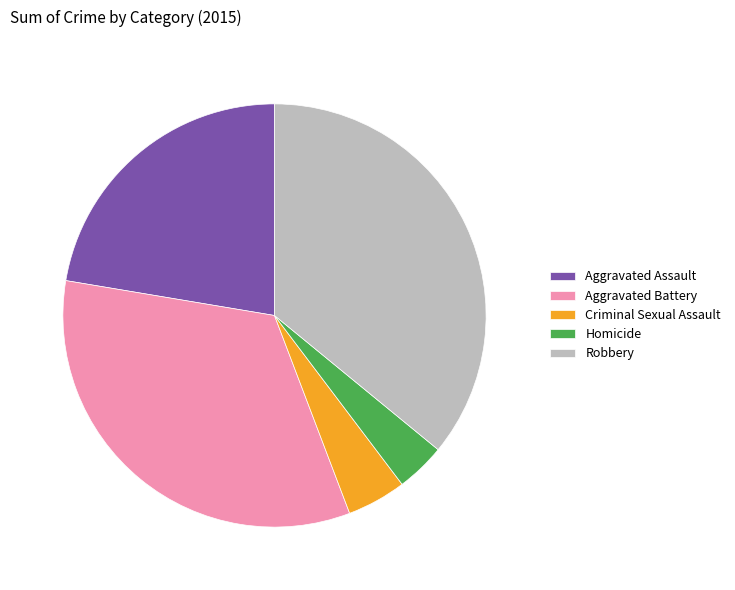

Rank the categories by value from lowest to highest.

Homicide, Criminal Sexual Assault, Aggravated Assault, Aggravated Battery, Robbery